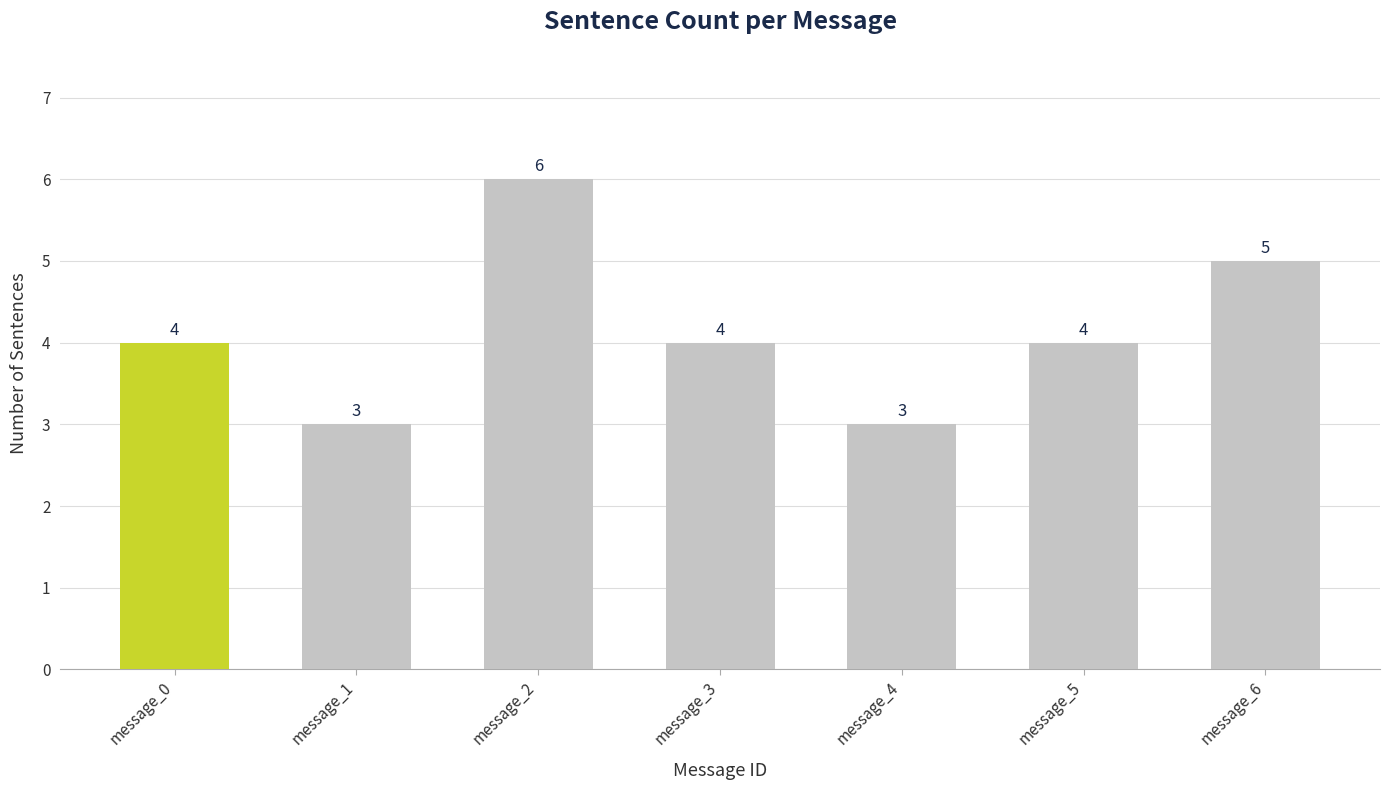

What is the value of the 6th bar from the left?

4